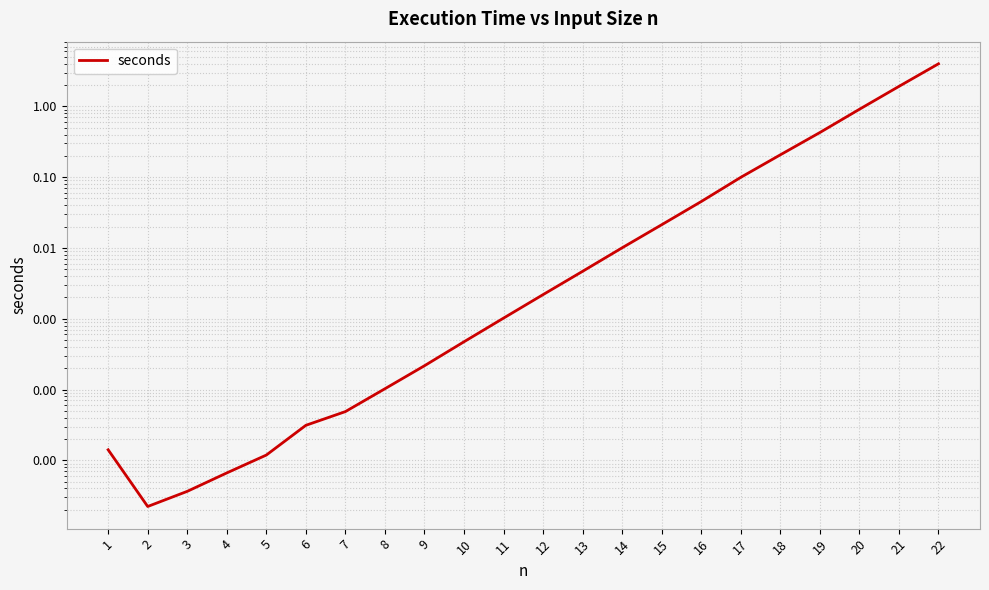

What is the sum of all values?

7.6